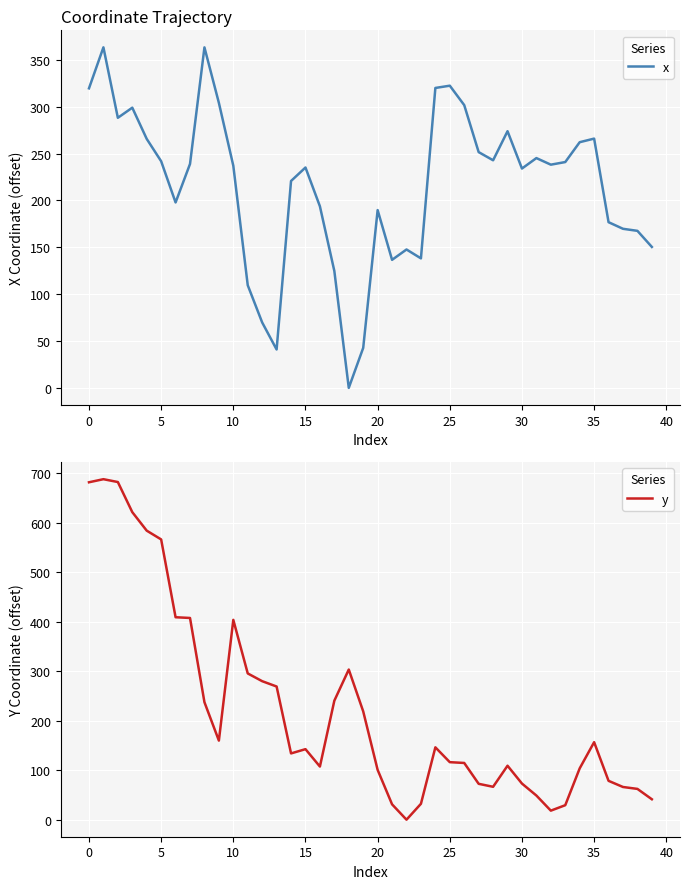

What is the difference between the highest and lowest values at 14?

87.0